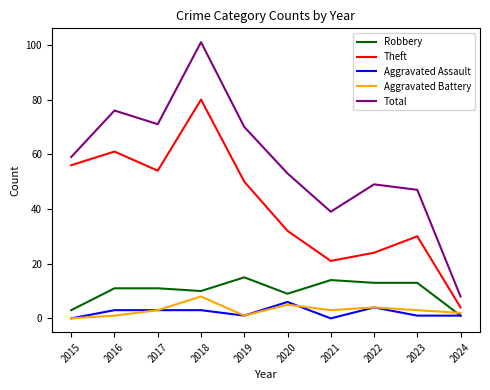

Between 2019 and 2023, which series saw the biggest shift?

Total